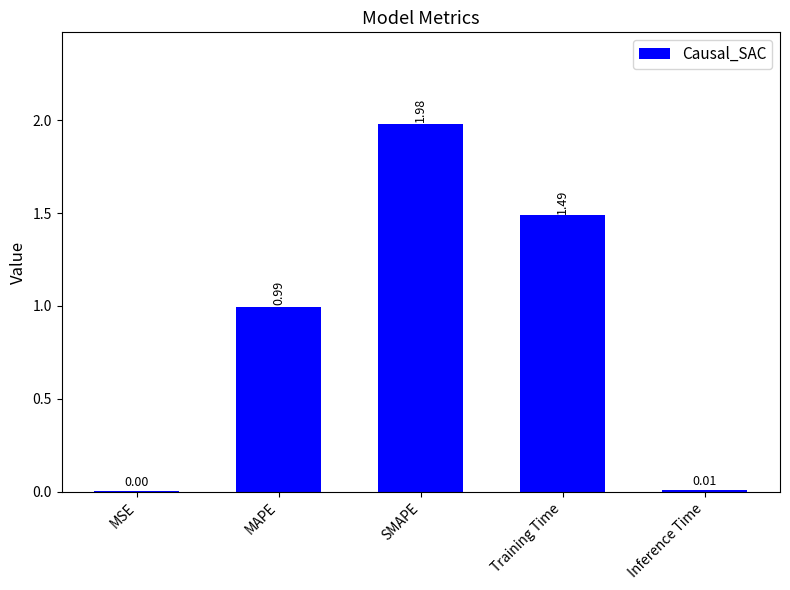

Does the chart contain stacked bars?

No